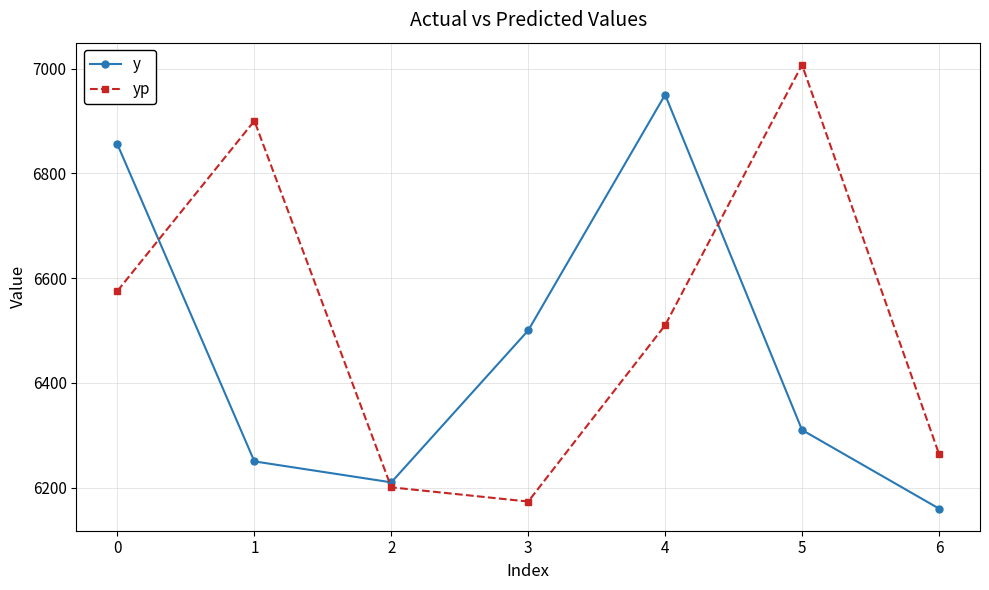

At which label does y reach its peak?

4